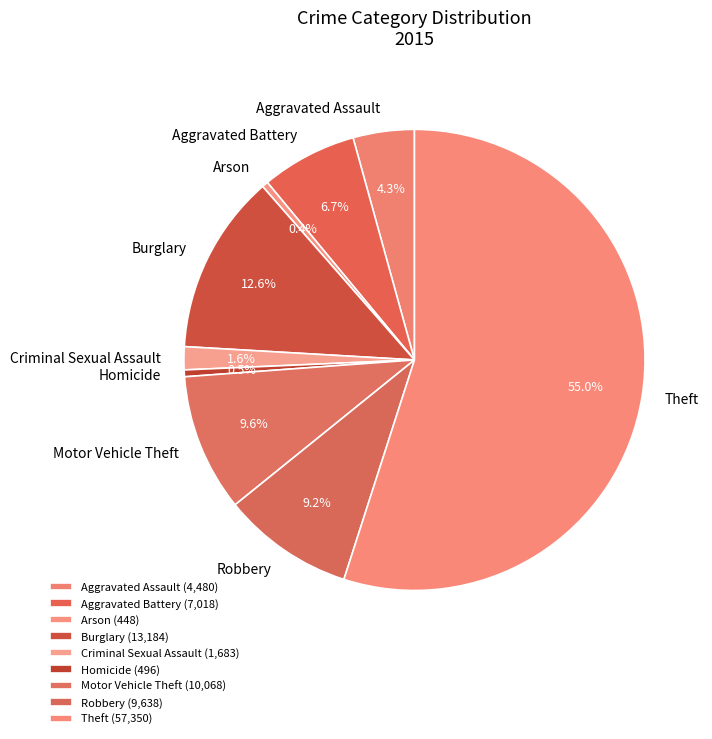

To the nearest percent, what is the difference between the largest and smallest slice percentages?

55%